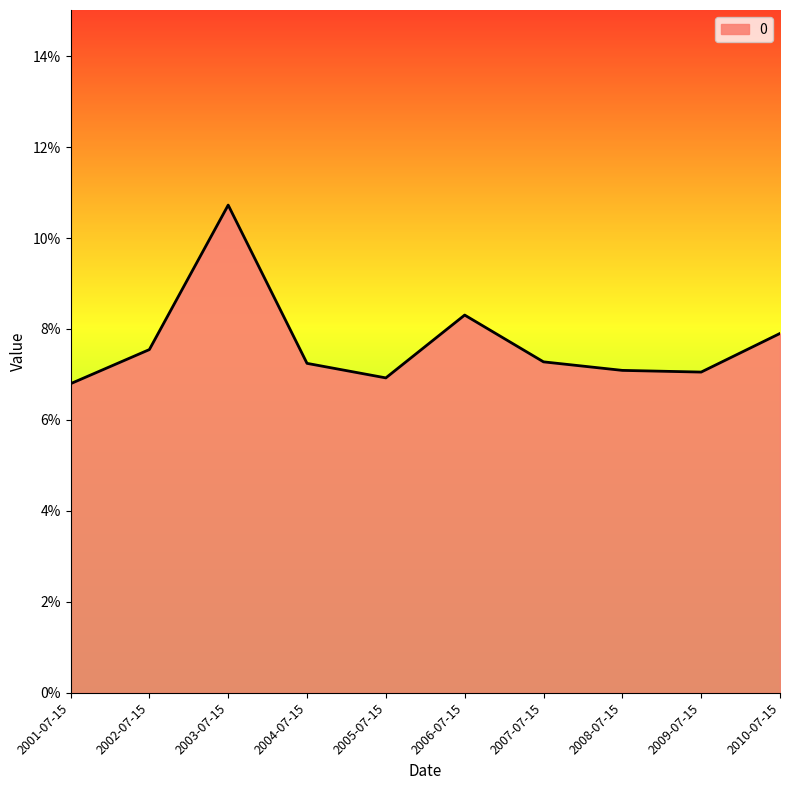

Where is the first local minimum?

2005-07-15